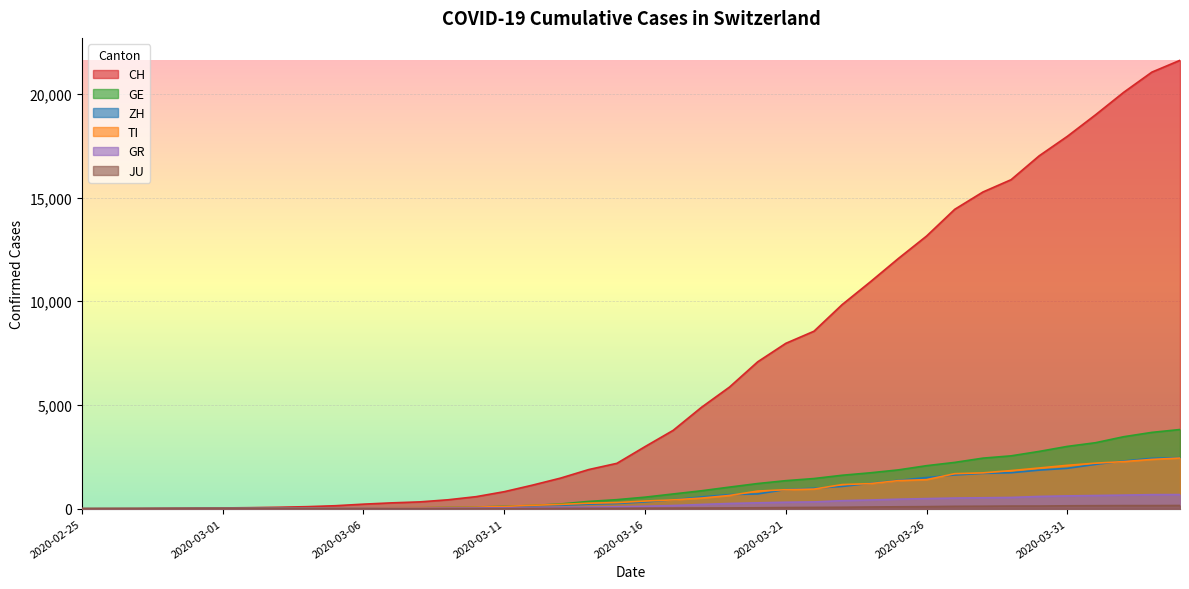

Which series has the widest spread of values?

CH